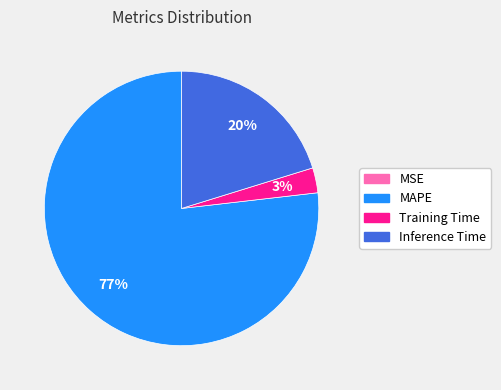

To the nearest percent, what percentage of the pie is Inference Time?

20%